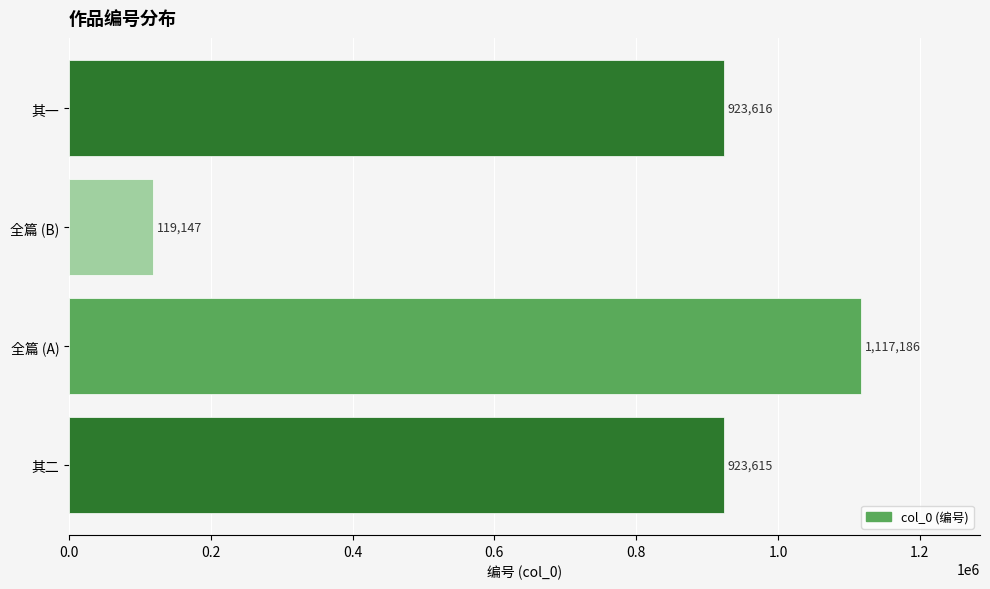

How many bars are there in total?

4